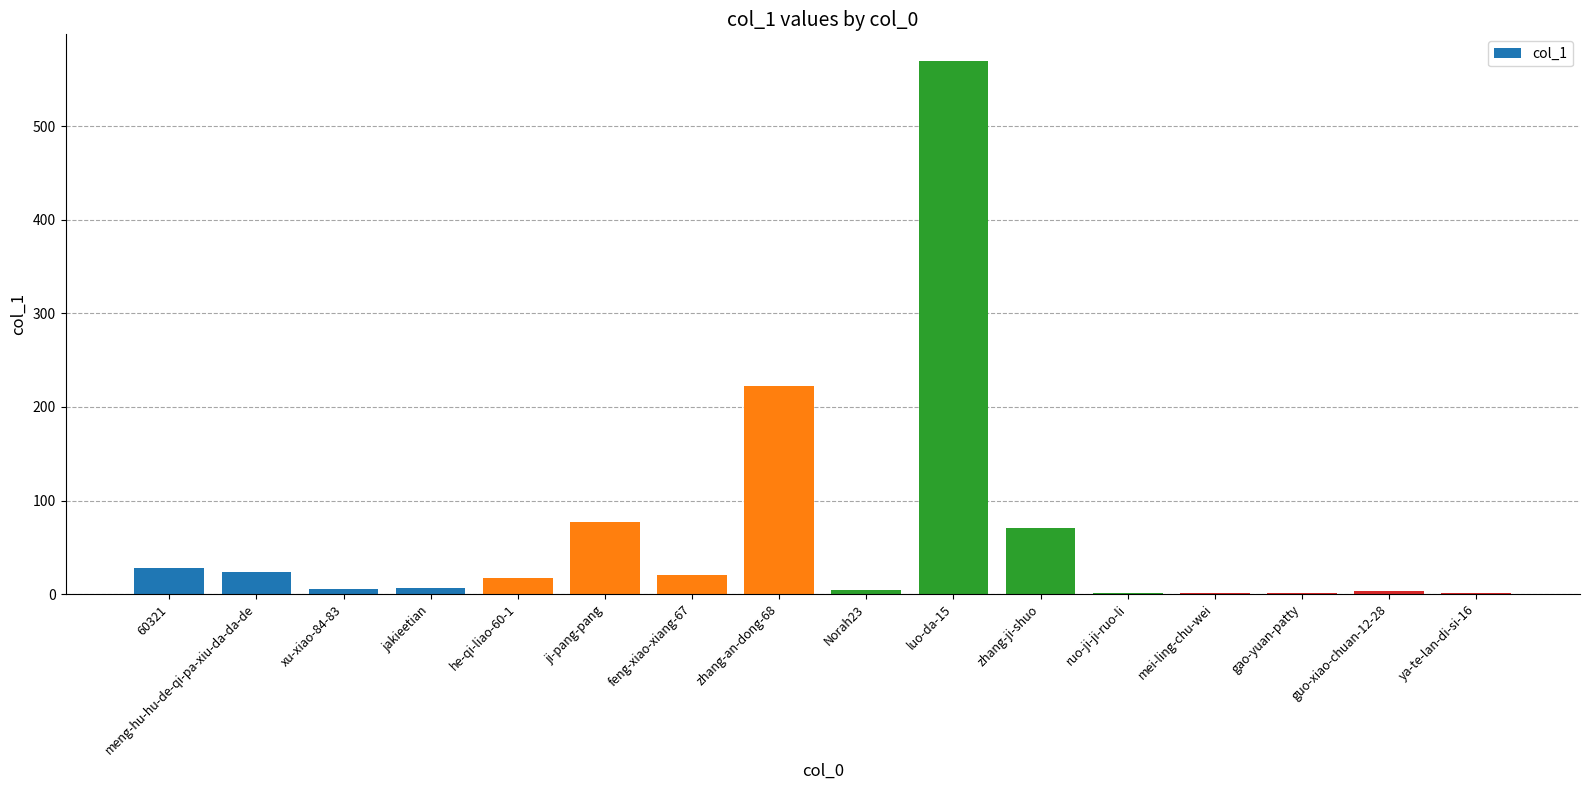

What is the change in value from luo-da-15 to zhang-ji-shuo?

-499